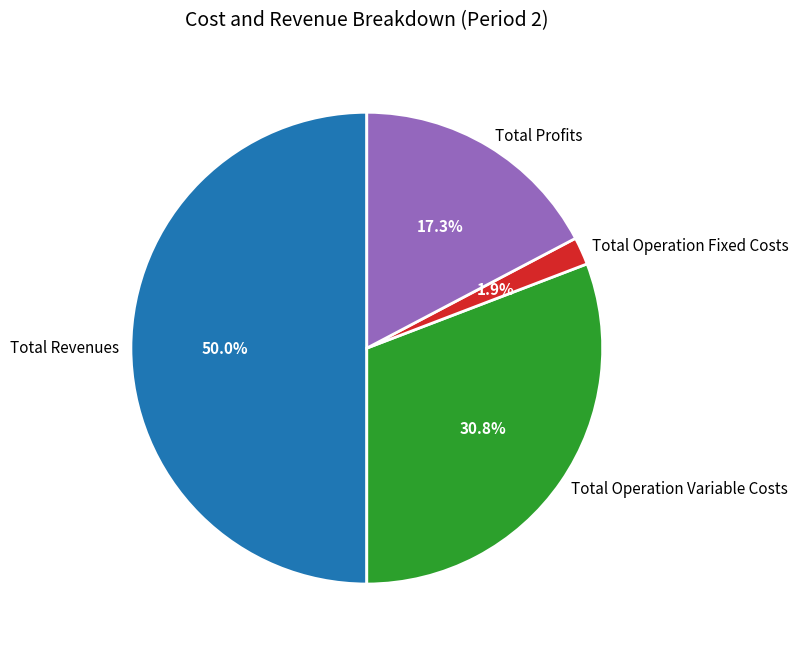

To the nearest percent, what percentage of the pie is Total Profits?

17%